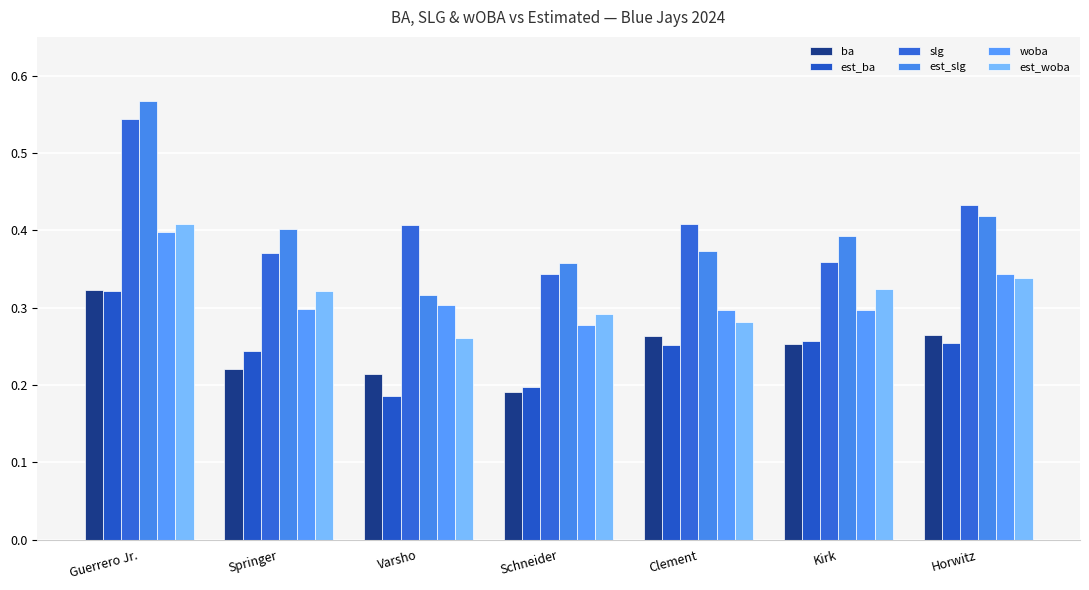

Reading left to right, what are all the values shown in this chart?

ba: Guerrero Jr.=0.3	Springer=0.2	Varsho=0.2	Schneider=0.2	Clement=0.3	Kirk=0.3	Horwitz=0.3
est_ba: Guerrero Jr.=0.3	Springer=0.2	Varsho=0.2	Schneider=0.2	Clement=0.3	Kirk=0.3	Horwitz=0.3
slg: Guerrero Jr.=0.5	Springer=0.4	Varsho=0.4	Schneider=0.3	Clement=0.4	Kirk=0.4	Horwitz=0.4
est_slg: Guerrero Jr.=0.6	Springer=0.4	Varsho=0.3	Schneider=0.4	Clement=0.4	Kirk=0.4	Horwitz=0.4
woba: Guerrero Jr.=0.4	Springer=0.3	Varsho=0.3	Schneider=0.3	Clement=0.3	Kirk=0.3	Horwitz=0.3
est_woba: Guerrero Jr.=0.4	Springer=0.3	Varsho=0.3	Schneider=0.3	Clement=0.3	Kirk=0.3	Horwitz=0.3